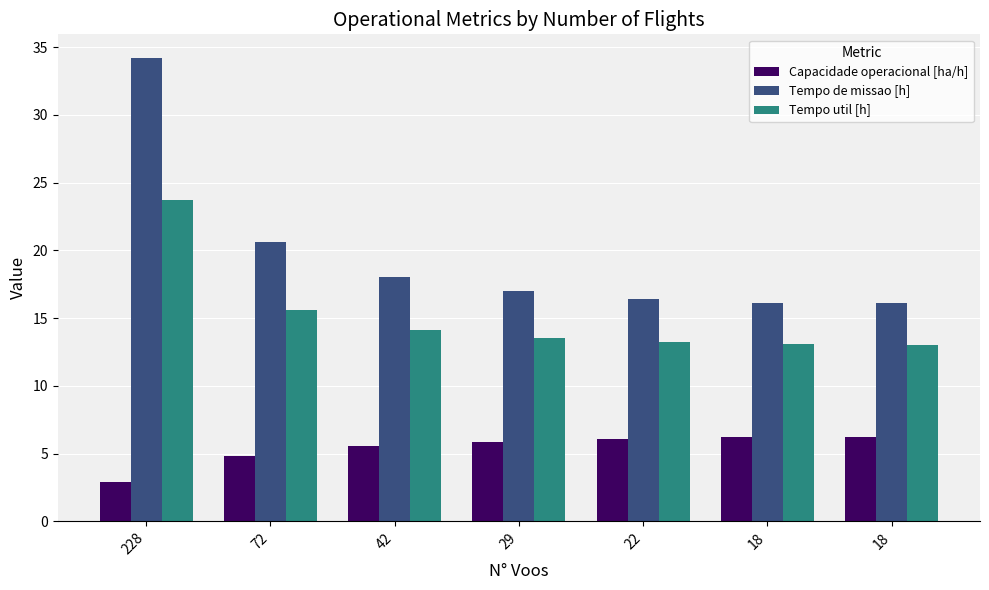

Reading left to right, list all the values displayed in this chart.

Capacidade operacional [ha/h]: 2.9	4.9	5.5	5.9	6.1	6.2	6.2
Tempo de missao [h]: 34.2	20.6	18.1	17.0	16.4	16.1	16.1
Tempo util [h]: 23.7	15.6	14.2	13.6	13.2	13.1	13.1